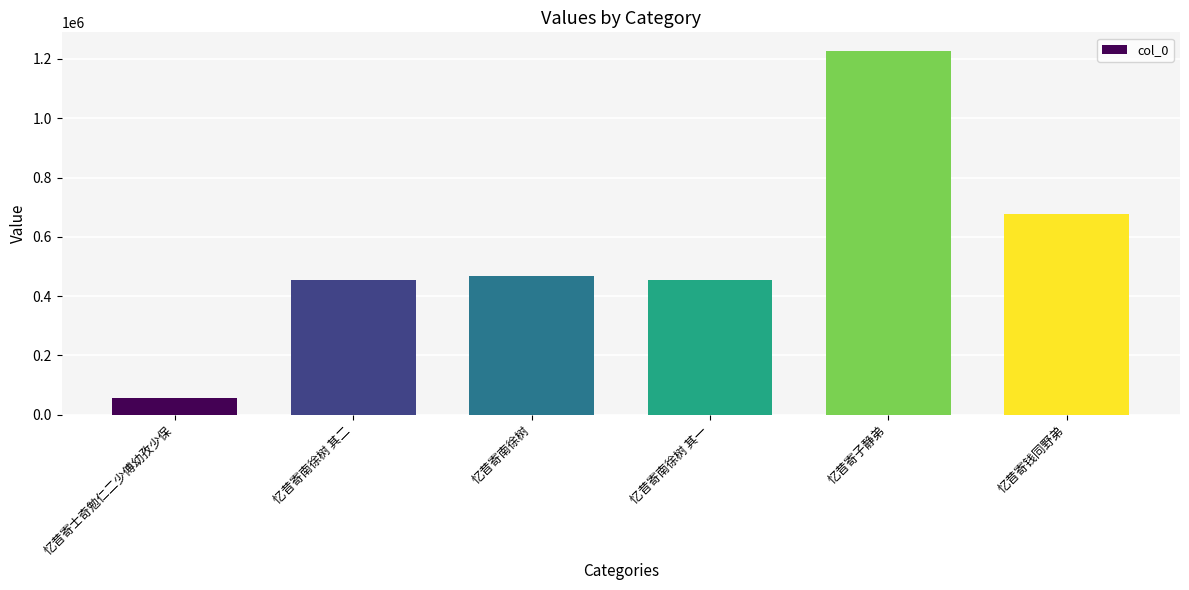

How many bars are there in total?

6